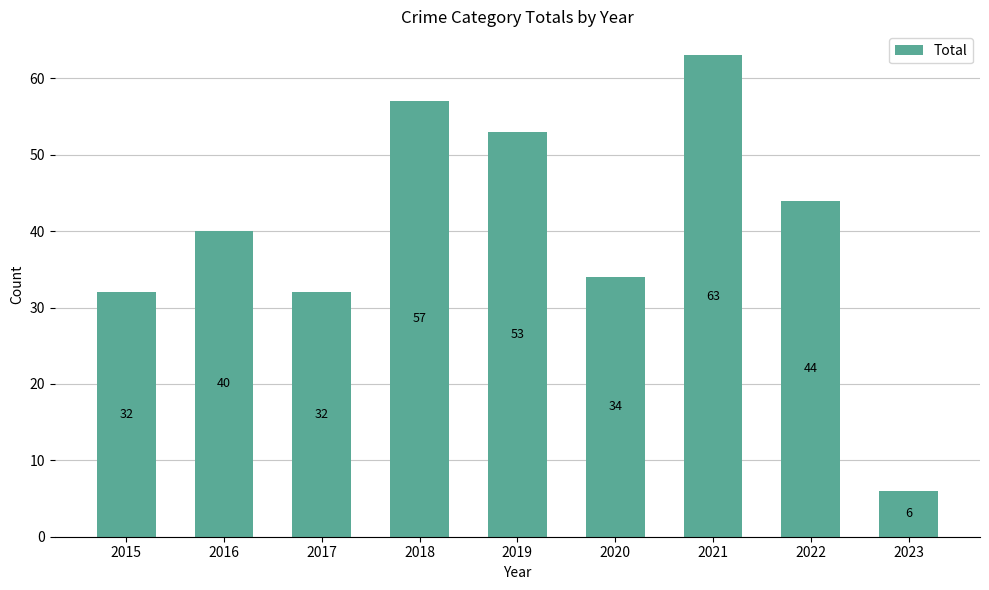

What is the value of the 8th bar from the left?

44